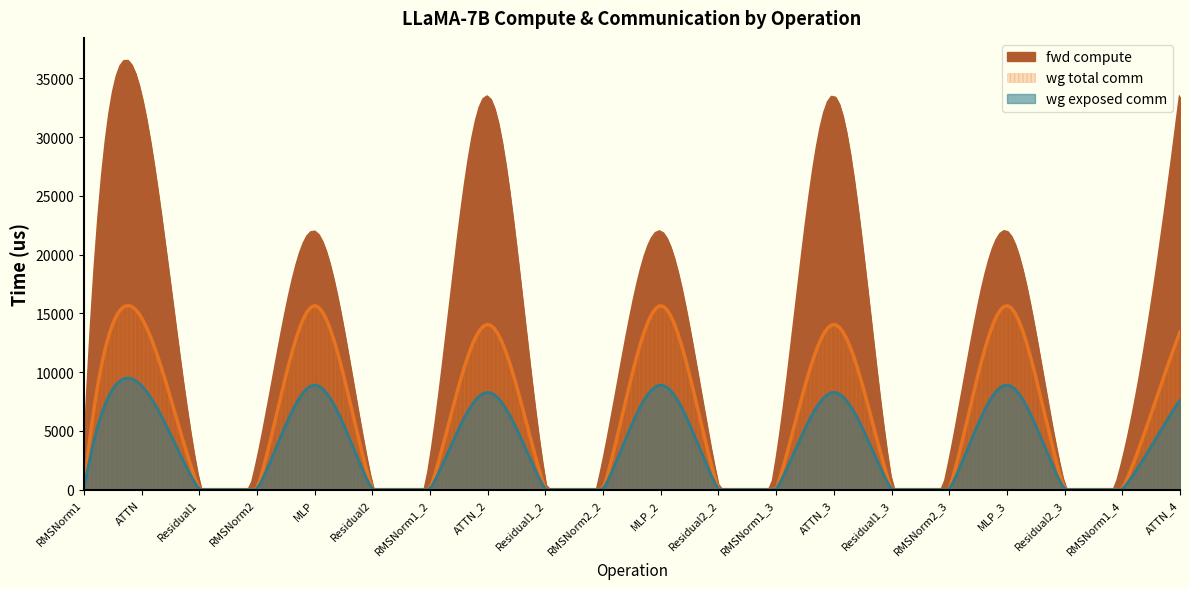

The fwd compute series shows 2289.1 at RMSNorm1_2. True or false?

True